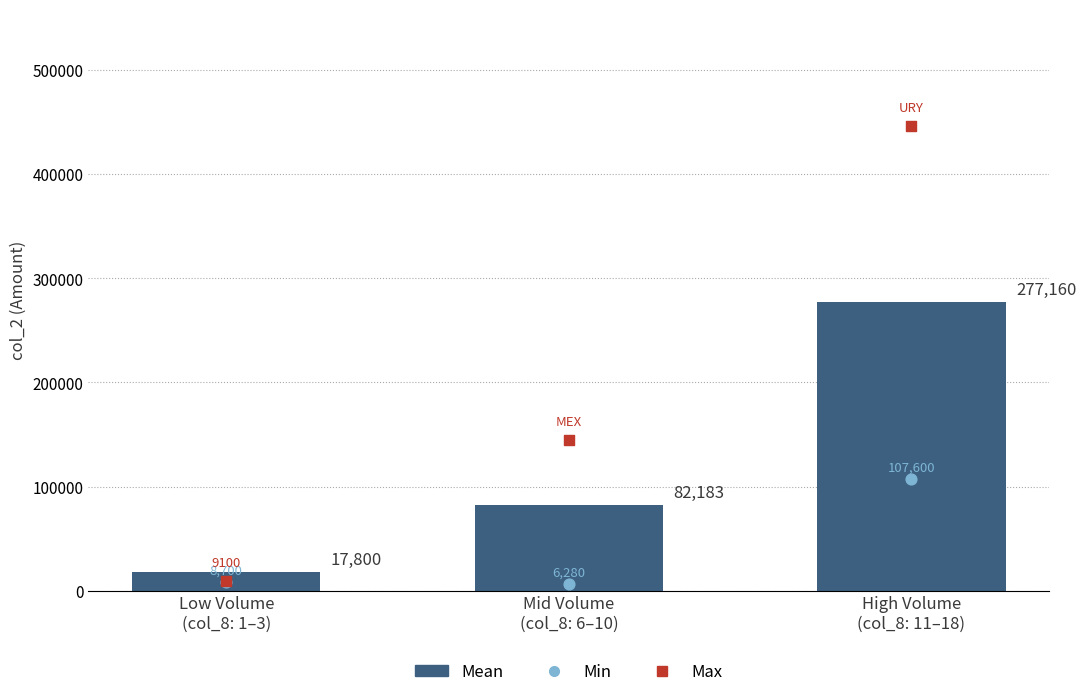

What are all the series names shown in the legend?

Mean, Min, Max